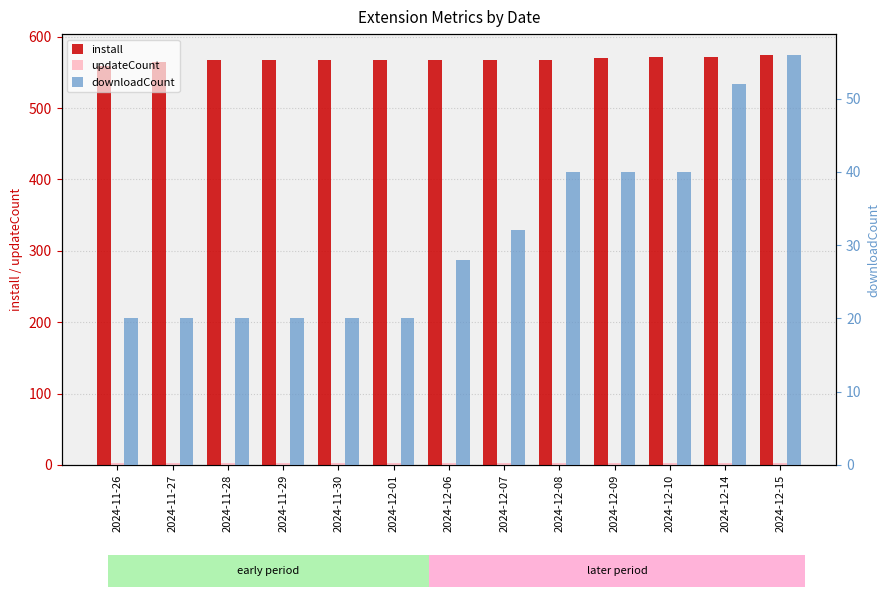

Count the number of data series in this chart.

3